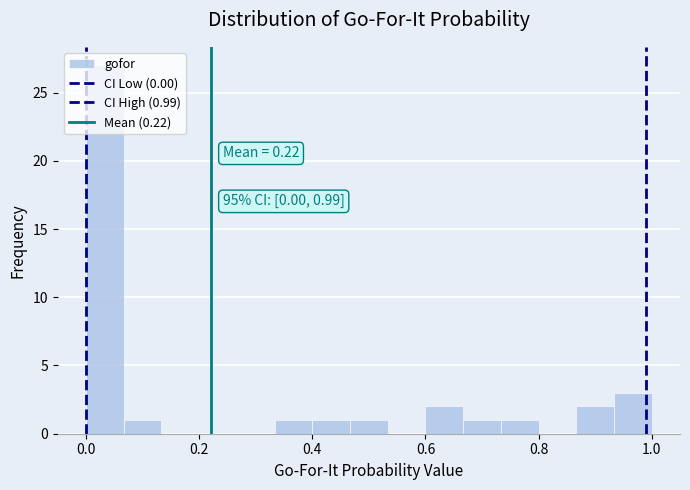

Around what value on the x-axis is the tallest bar? Give the approximate position of its centre, as read against the axis.

0.04